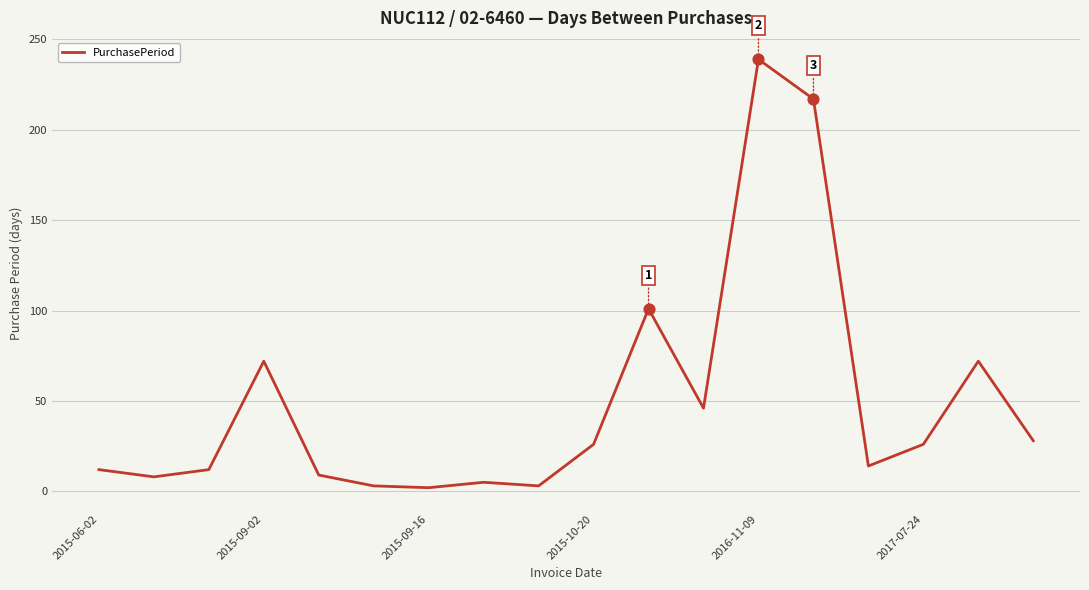

What is the maximum value shown in the chart?

239